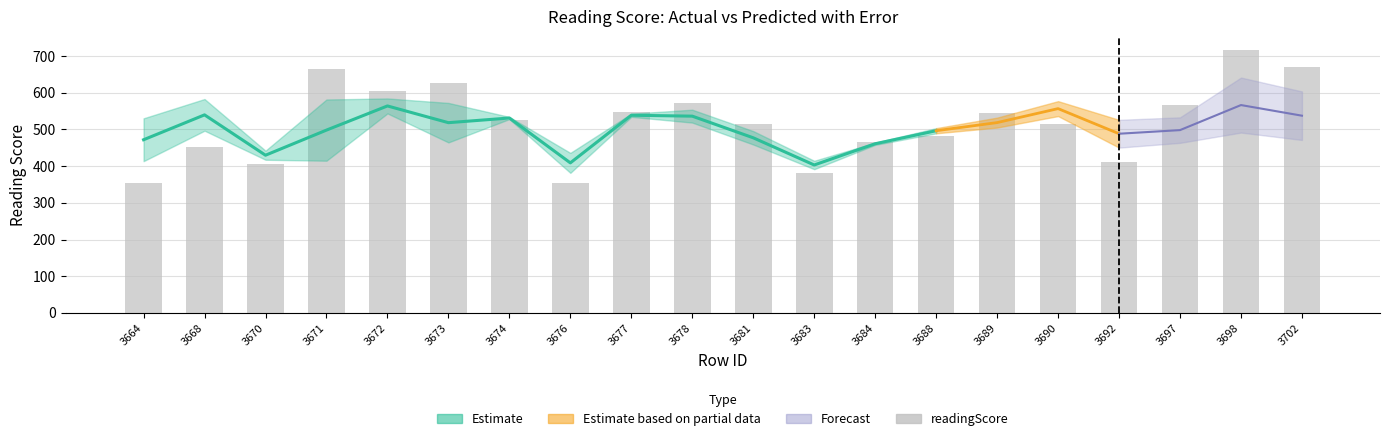

What is the maximum value shown in the chart?

716.4